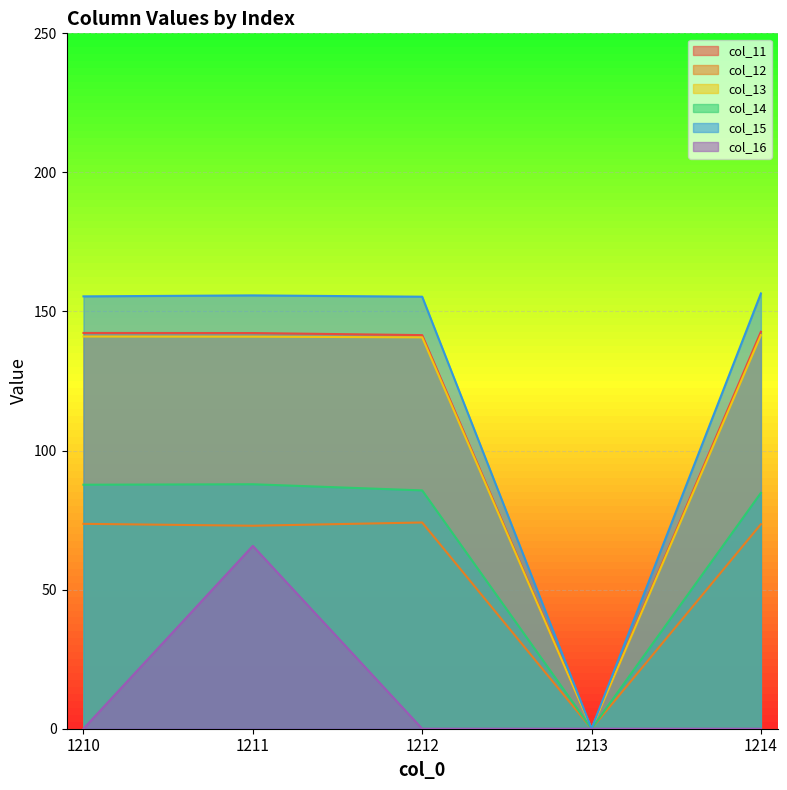

How many interior local peaks does the col_15 series have?

1